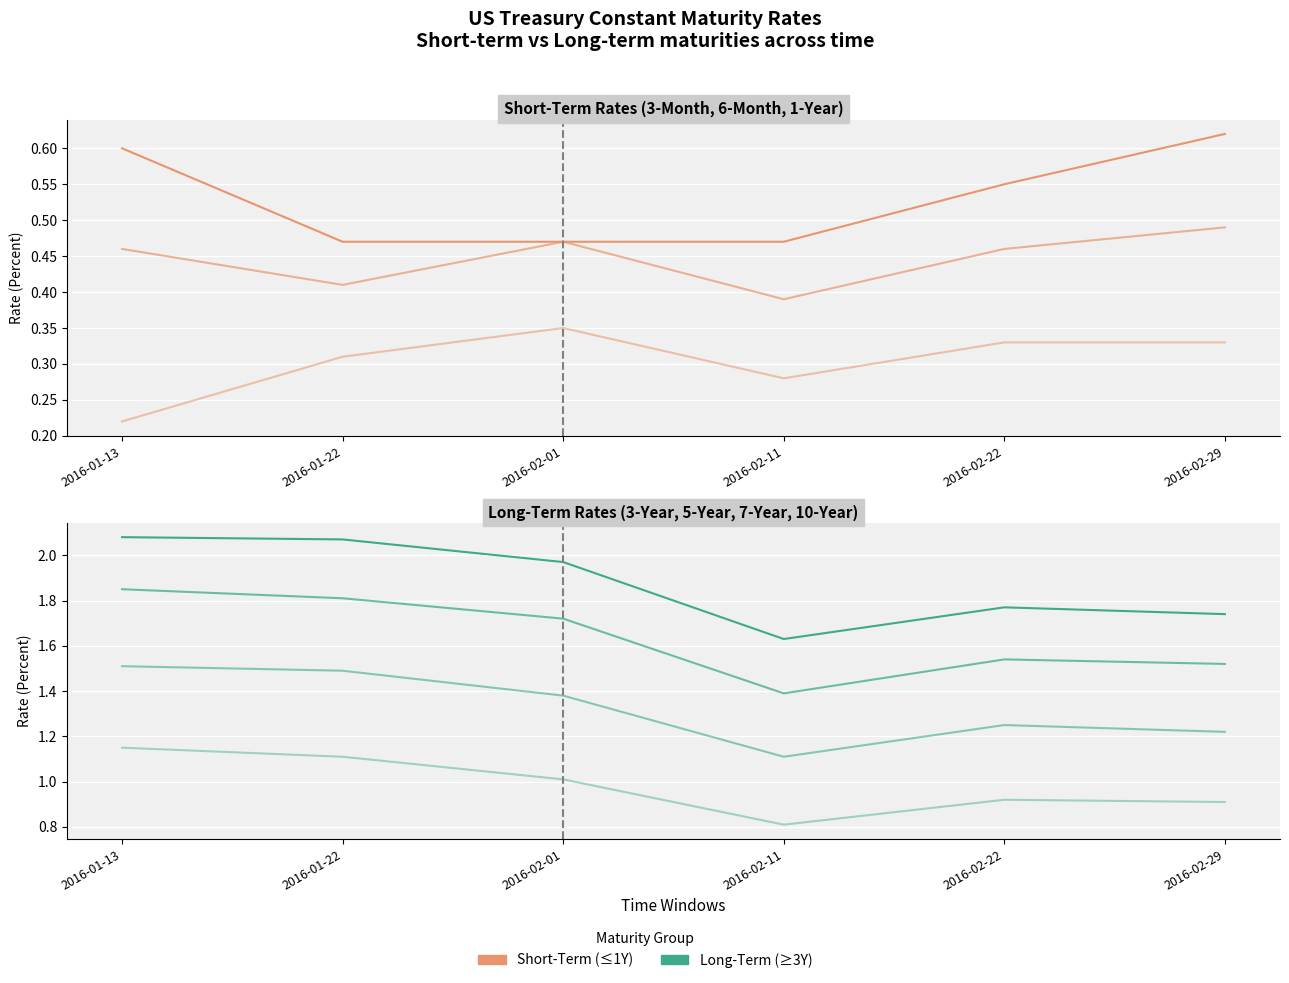

What is the difference between the maximum and minimum values in the 3-Month series?

0.1